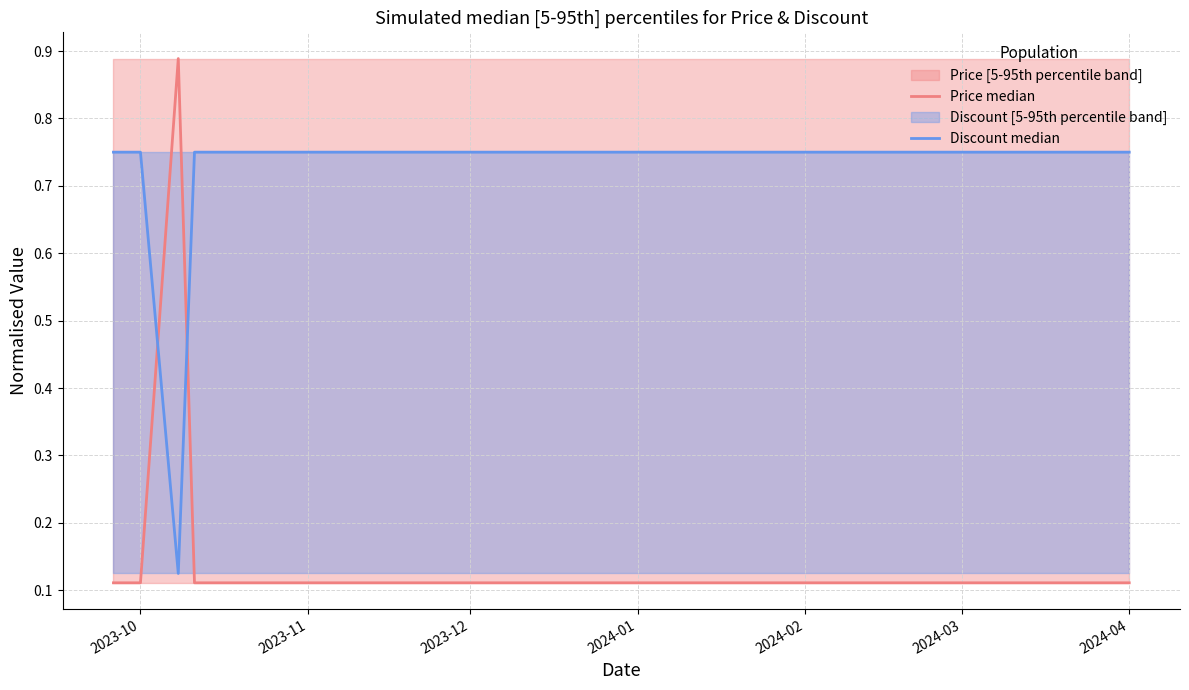

What is the label of the 15th point from the right?

2023-10